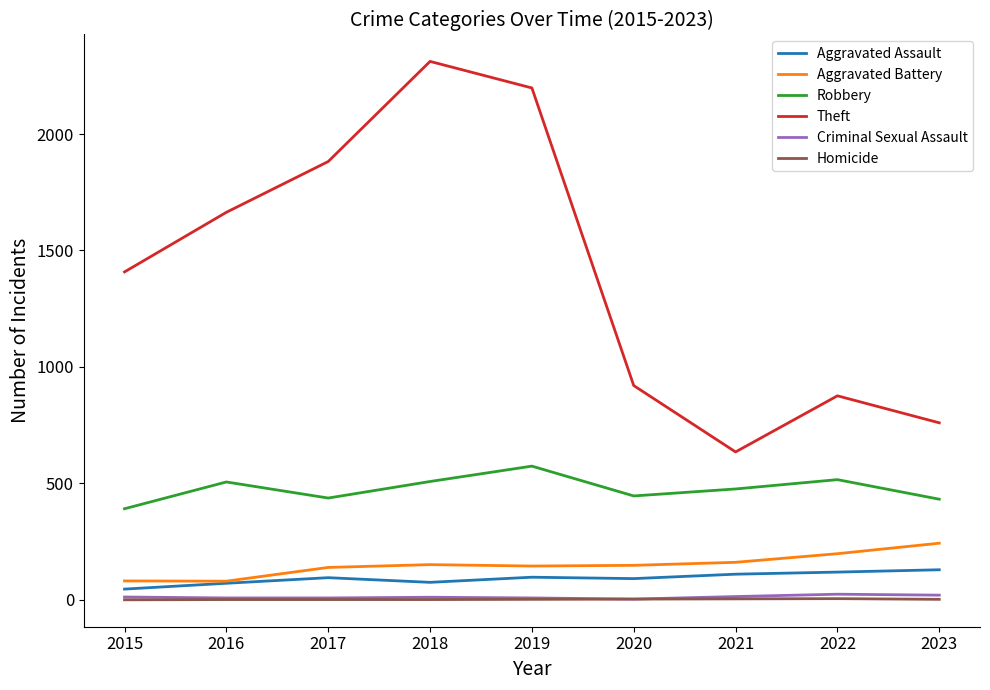

True or false: Theft and Criminal Sexual Assault cross at least once.

False